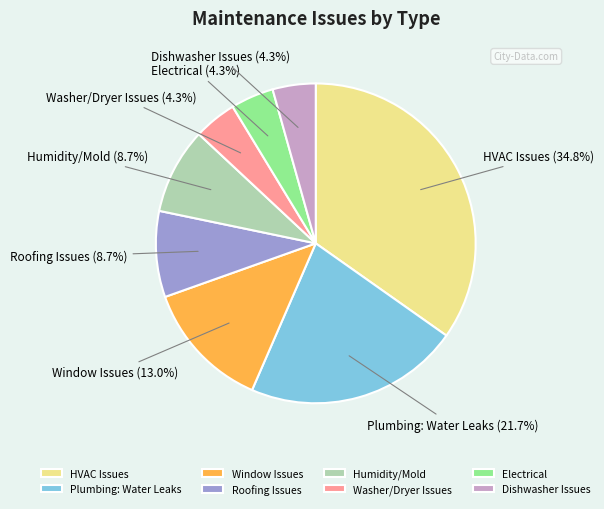

Which category has the biggest portion of the pie?

HVAC Issues